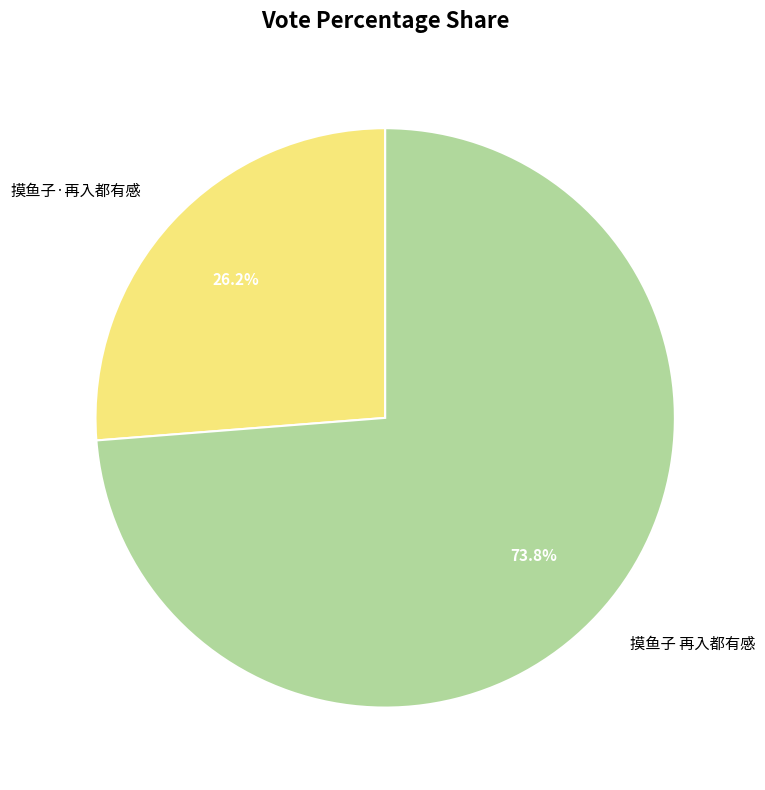

What is the ratio of the value at 摸鱼子·再入都有感 to the value at 摸鱼子 再入都有感?

0.4